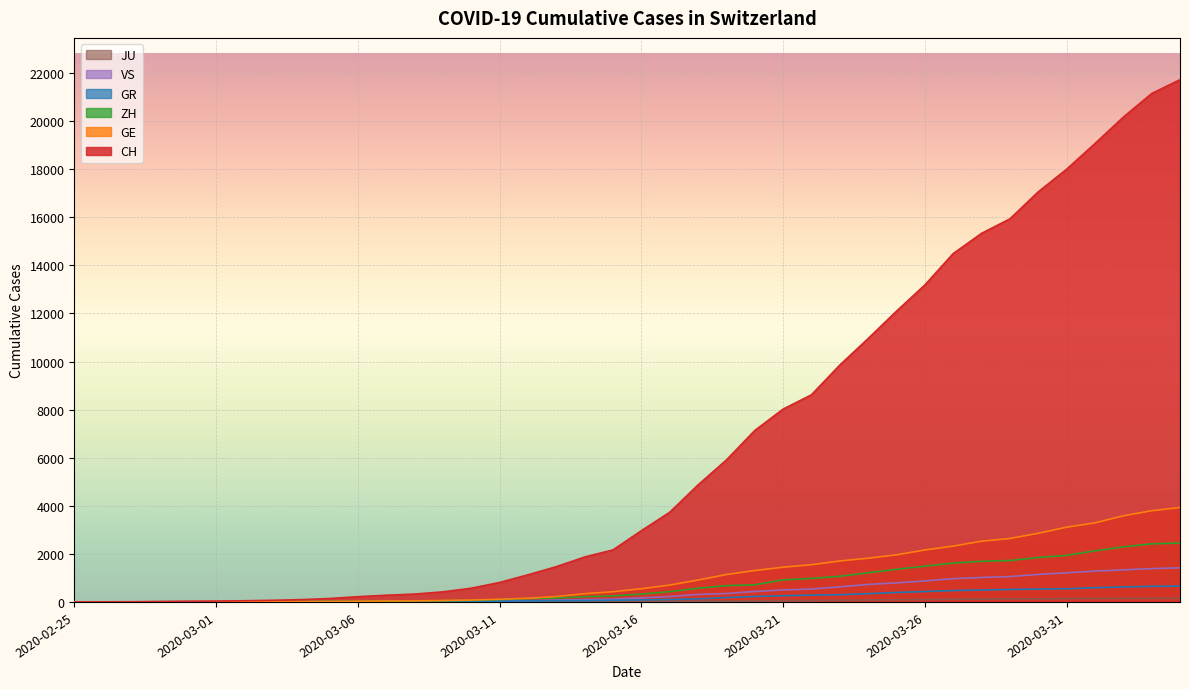

Is the value of CH at 2020-03-26 greater than the value of GE at 2020-02-25?

Yes